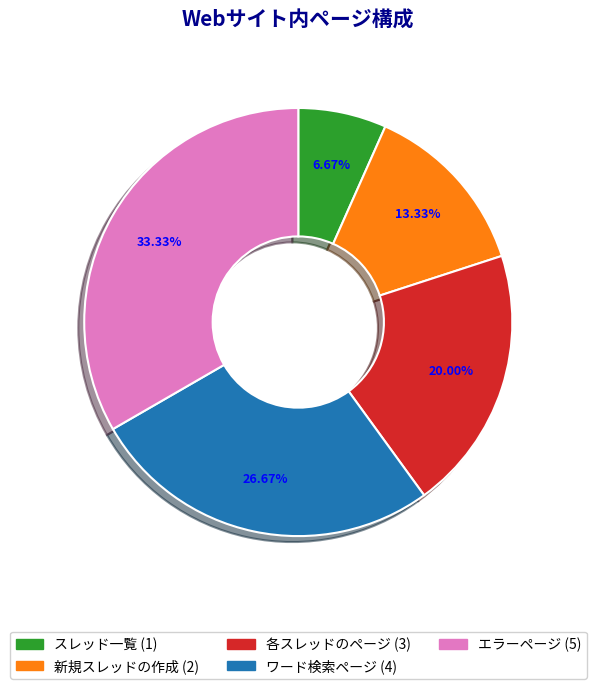

Does any single category account for the majority?

No